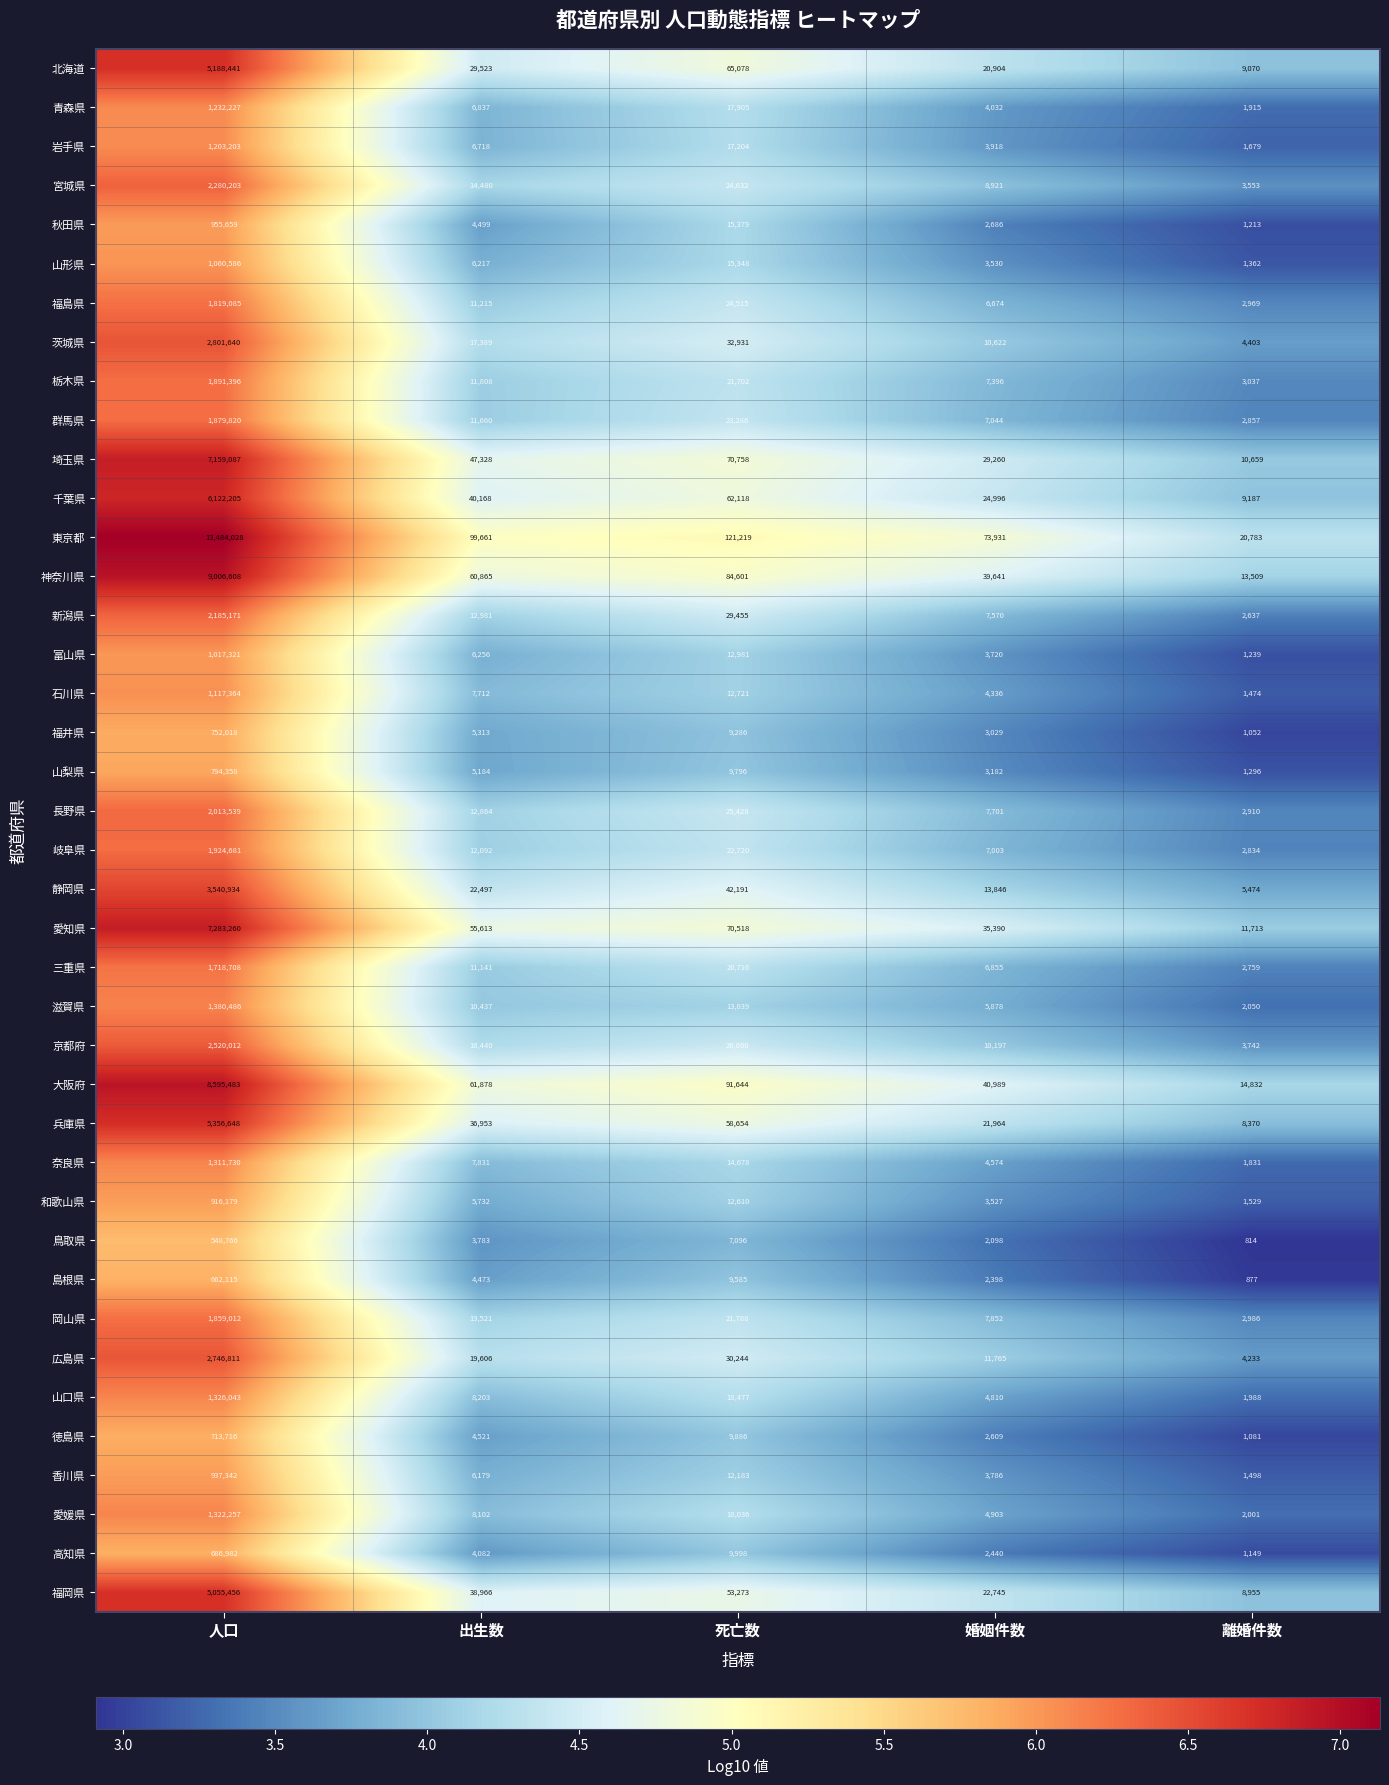

Which series changed the most between 死亡数 and 婚姻件数?

大阪府